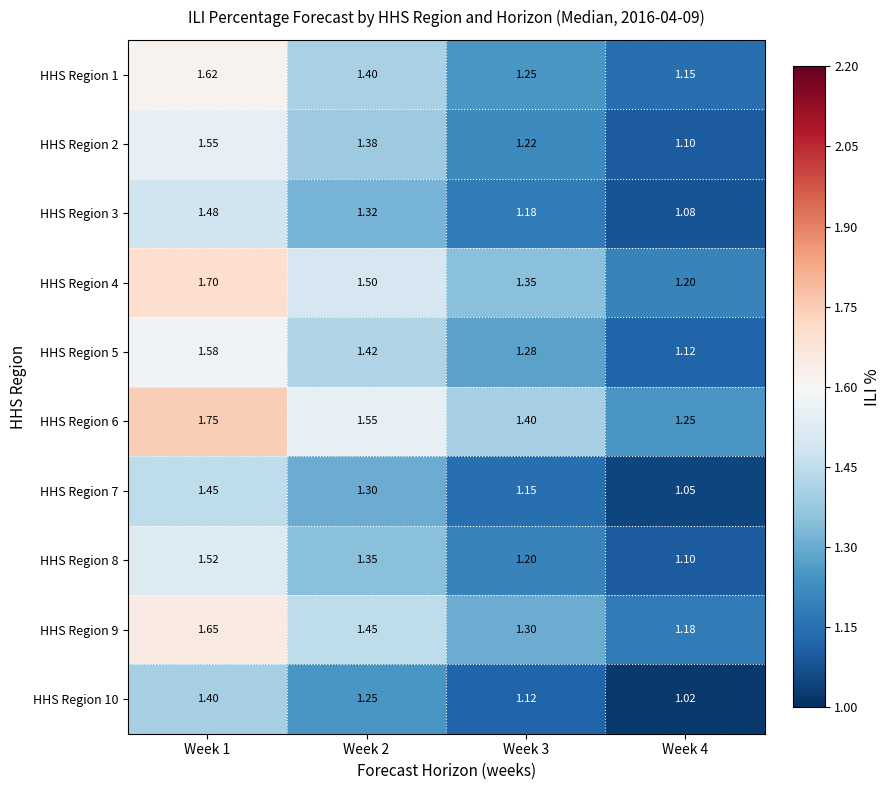

Is the value of HHS Region 4 at Week 4 greater than the value of HHS Region 6 at Week 1?

No